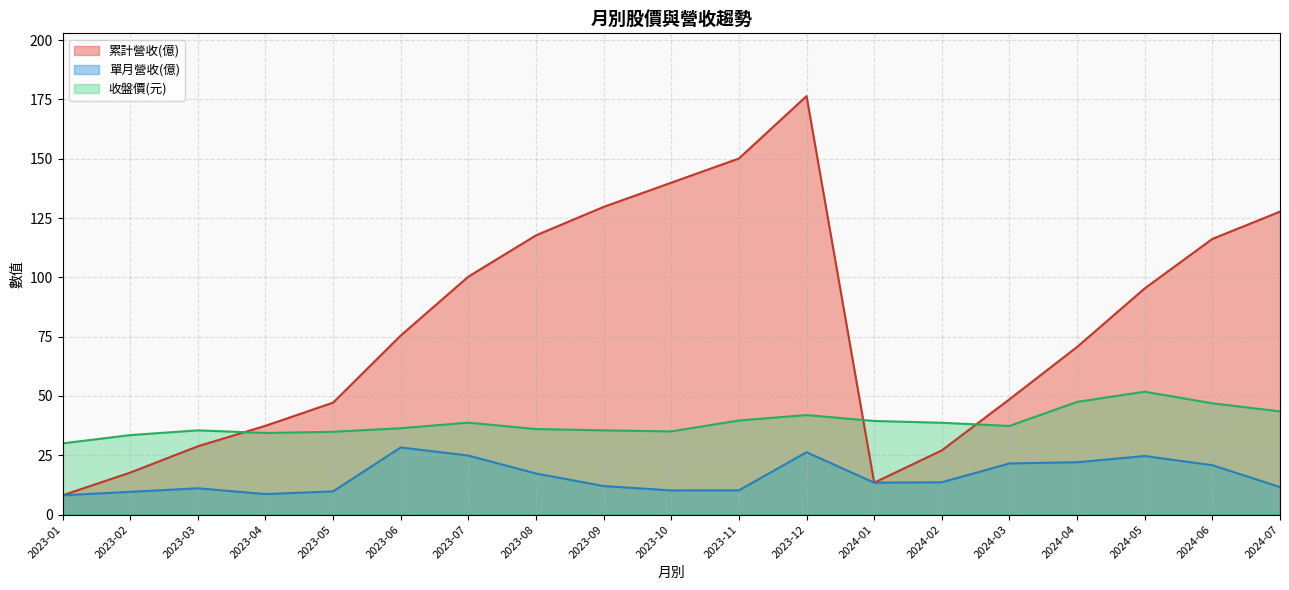

Rank the categories by 收盤價 value from highest to lowest.

2024-05, 2024-04, 2024-06, 2024-07, 2023-12, 2023-11, 2024-01, 2023-07, 2024-02, 2024-03, 2023-06, 2023-08, 2023-09, 2023-03, 2023-10, 2023-05, 2023-04, 2023-02, 2023-01